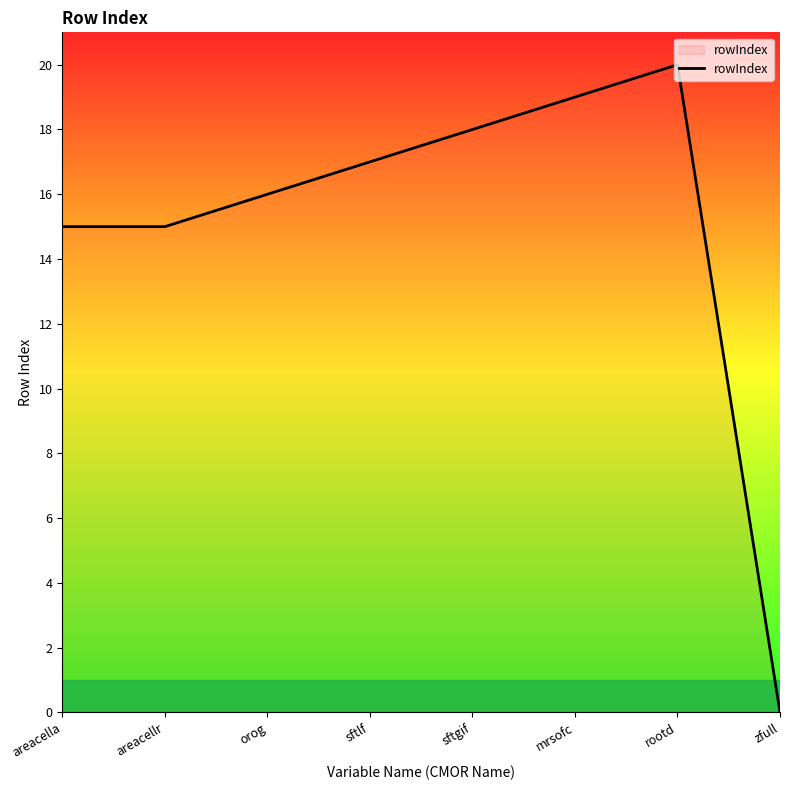

What position from the right is sftgif?

4